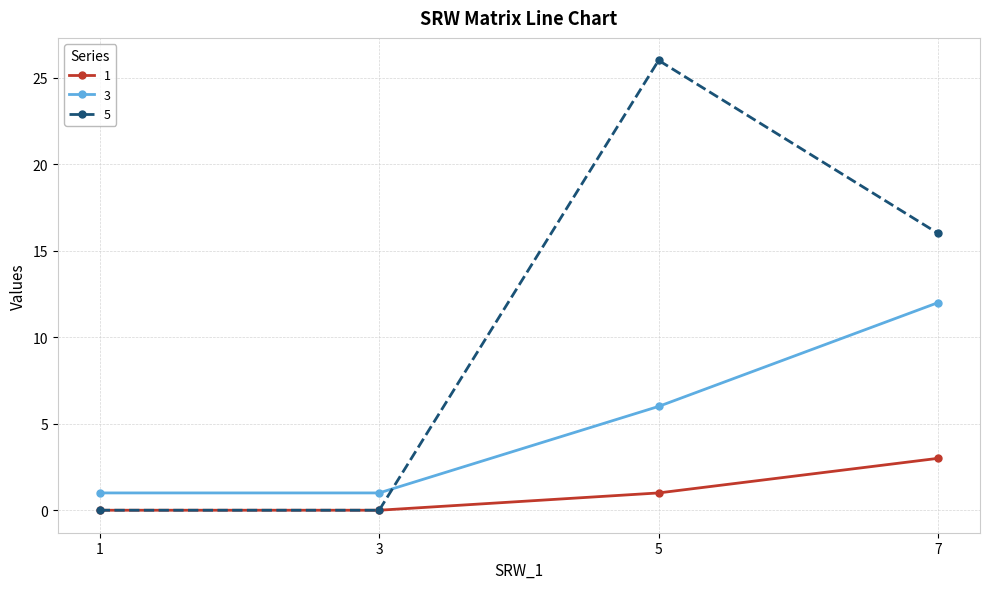

Read the 1 value at 5.

1